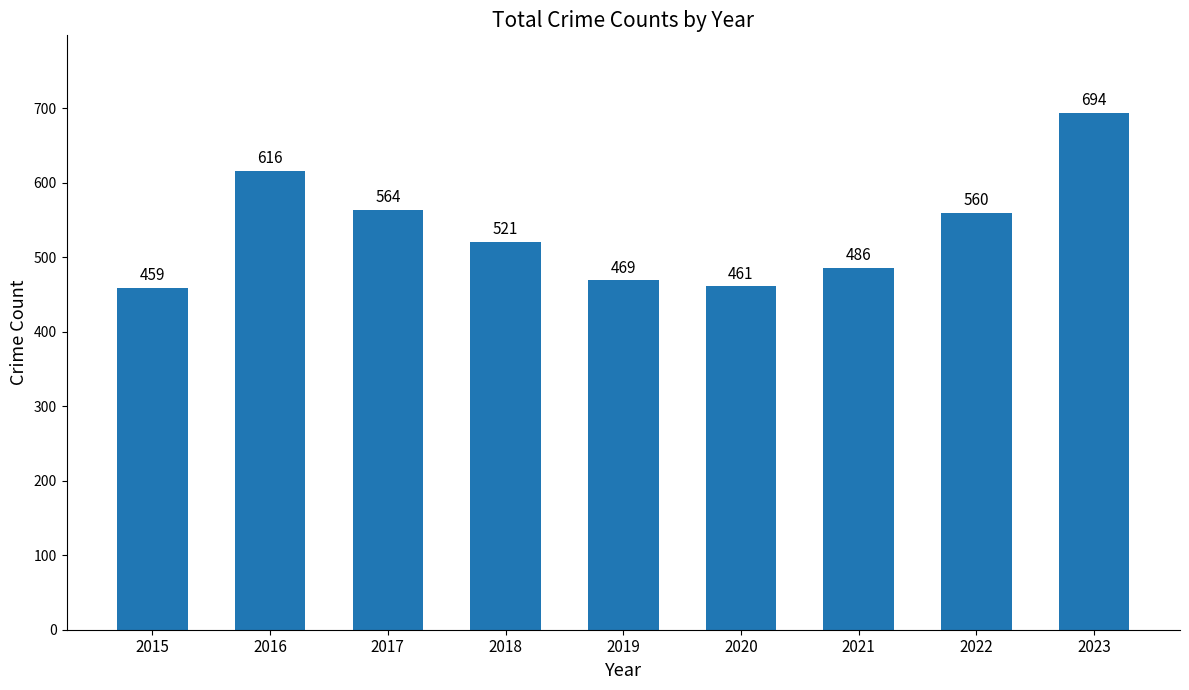

At which category does the chart reach its peak across all series?

2023